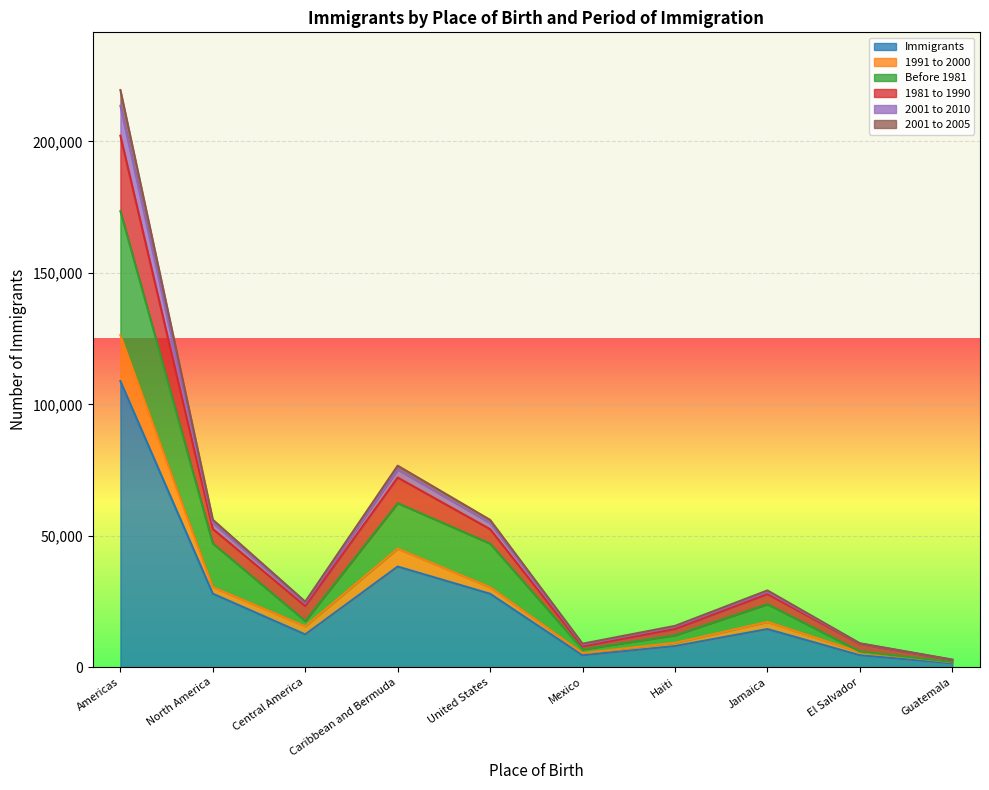

What is the total value across all series at Jamaica?

29185